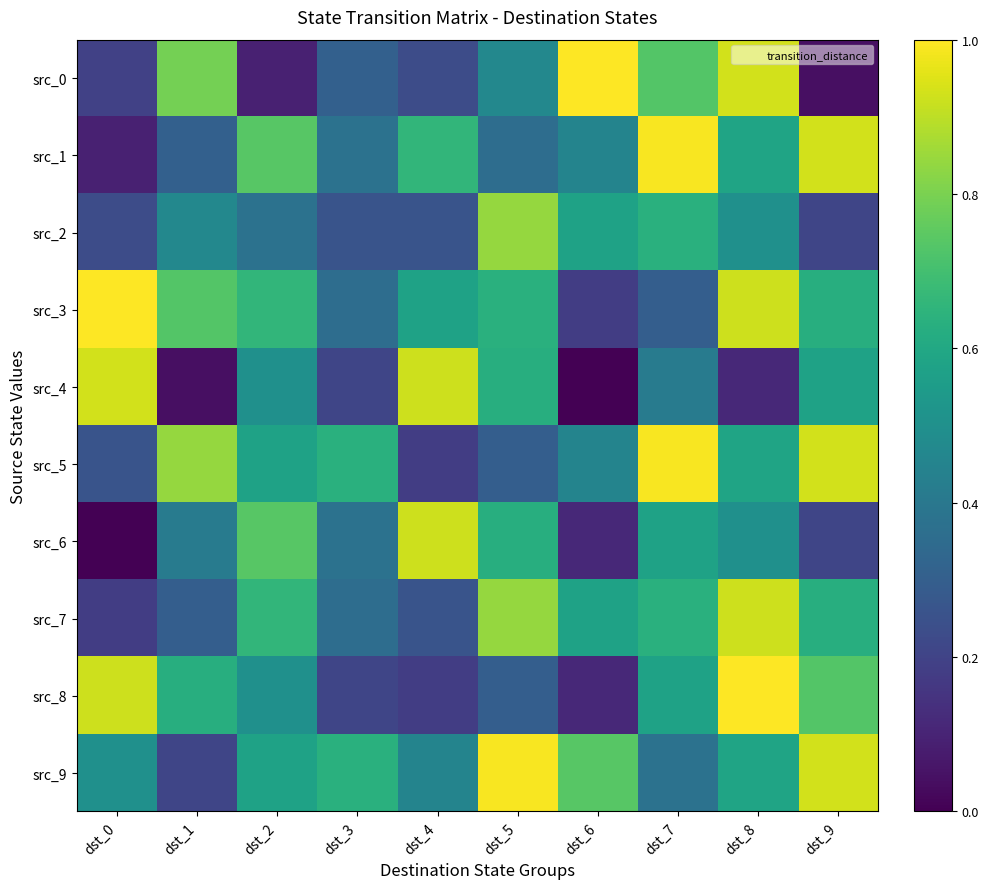

Reading left to right, list all the values displayed in this chart.

src_0: dst_0=0.2	dst_1=0.8	dst_2=0.1	dst_3=0.3	dst_4=0.2	dst_5=0.5	dst_6=1.0	dst_7=0.7	dst_8=0.9	dst_9=0.0
src_1: dst_0=0.1	dst_1=0.3	dst_2=0.7	dst_3=0.4	dst_4=0.7	dst_5=0.4	dst_6=0.5	dst_7=1.0	dst_8=0.6	dst_9=0.9
src_2: dst_0=0.2	dst_1=0.5	dst_2=0.4	dst_3=0.3	dst_4=0.3	dst_5=0.8	dst_6=0.6	dst_7=0.6	dst_8=0.5	dst_9=0.2
src_3: dst_0=1.0	dst_1=0.7	dst_2=0.7	dst_3=0.4	dst_4=0.6	dst_5=0.6	dst_6=0.2	dst_7=0.3	dst_8=0.9	dst_9=0.6
src_4: dst_0=0.9	dst_1=0.0	dst_2=0.5	dst_3=0.2	dst_4=0.9	dst_5=0.6	dst_6=0.0	dst_7=0.4	dst_8=0.1	dst_9=0.6
src_5: dst_0=0.3	dst_1=0.8	dst_2=0.6	dst_3=0.6	dst_4=0.2	dst_5=0.3	dst_6=0.5	dst_7=1.0	dst_8=0.6	dst_9=0.9
src_6: dst_0=0.0	dst_1=0.4	dst_2=0.7	dst_3=0.4	dst_4=0.9	dst_5=0.6	dst_6=0.1	dst_7=0.6	dst_8=0.5	dst_9=0.2
src_7: dst_0=0.2	dst_1=0.3	dst_2=0.7	dst_3=0.4	dst_4=0.3	dst_5=0.8	dst_6=0.6	dst_7=0.6	dst_8=0.9	dst_9=0.6
src_8: dst_0=0.9	dst_1=0.6	dst_2=0.5	dst_3=0.2	dst_4=0.2	dst_5=0.3	dst_6=0.1	dst_7=0.6	dst_8=1.0	dst_9=0.7
src_9: dst_0=0.5	dst_1=0.2	dst_2=0.6	dst_3=0.6	dst_4=0.5	dst_5=1.0	dst_6=0.7	dst_7=0.4	dst_8=0.6	dst_9=0.9